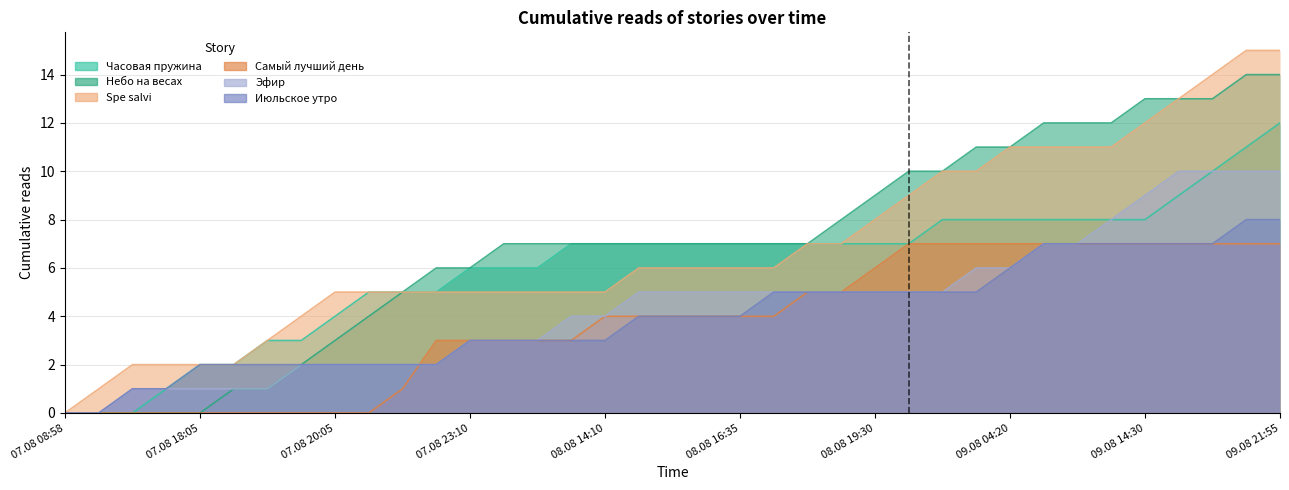

Rank the categories by Самый лучший день value from highest to lowest.

08.08 22:30, 08.08 22:35, 09.08 04:15, 09.08 04:20, 09.08 06:30, 09.08 07:40, 09.08 09:05, 09.08 14:30, 09.08 15:35, 09.08 19:20, 09.08 19:50, 09.08 21:55, 08.08 19:30, 08.08 18:35, 08.08 19:15, 08.08 14:10, 08.08 14:20, 08.08 16:25, 08.08 16:30, 08.08 16:35, 08.08 18:05, 07.08 22:20, 07.08 23:10, 08.08 11:55, 08.08 12:40, 08.08 13:30, 07.08 21:30, 07.08 08:58, 07.08 14:50, 07.08 15:15, 07.08 17:50, 07.08 18:05, 07.08 18:20, 07.08 19:00, 07.08 19:55, 07.08 20:05, 07.08 20:45